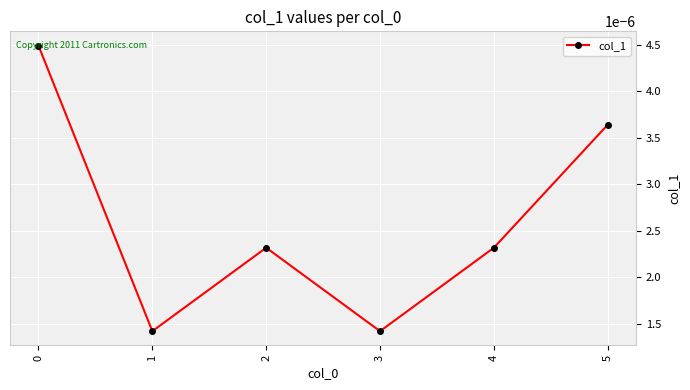

How many points are higher than both their immediate neighbors (excluding endpoints)?

1